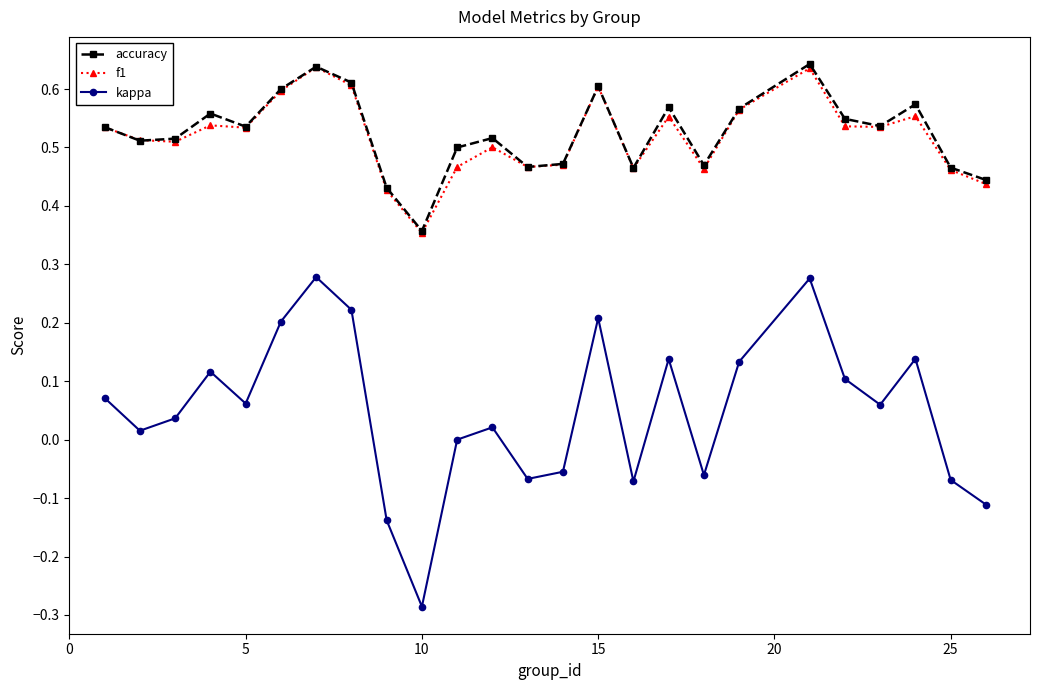

True or false: accuracy and kappa intersect in this chart.

False